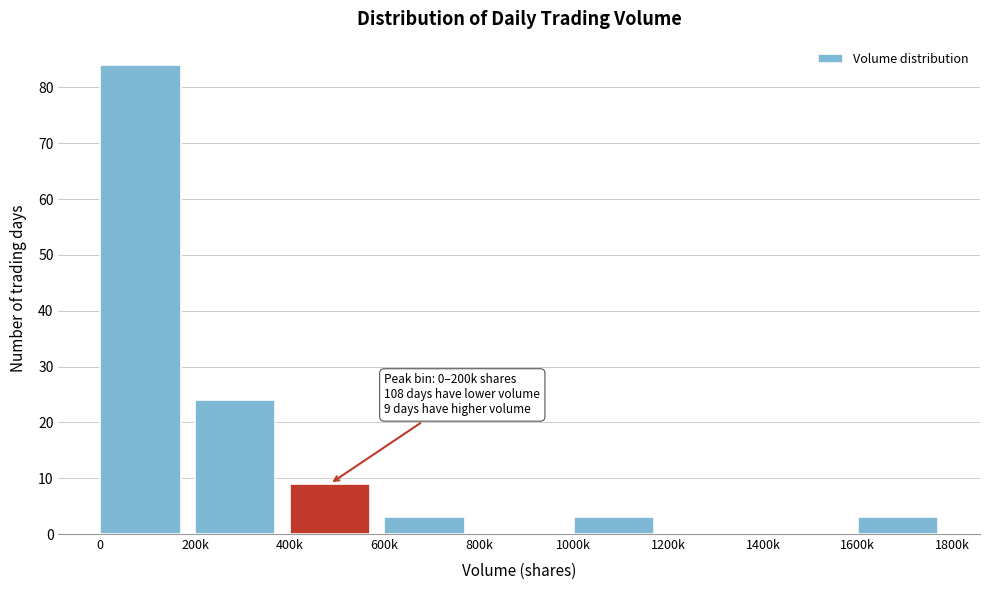

Reading right to left, extract all data points from this chart.

1600k=3	1400k=0	1200k=0	1000k=3	800k=0	600k=3	400k=9	200k=24	0=84